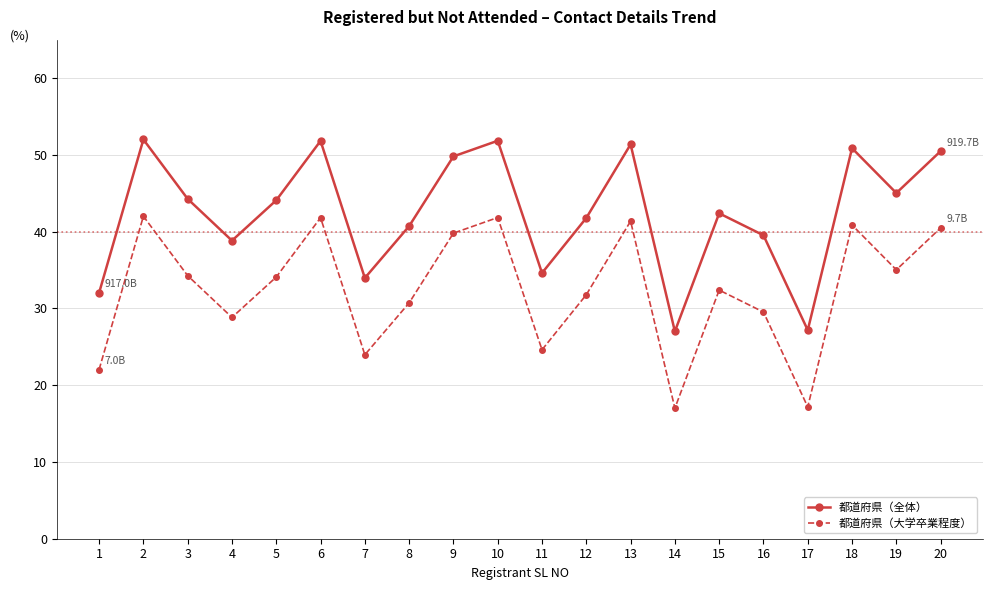

What is the difference between the highest and lowest values at 11?

10.0